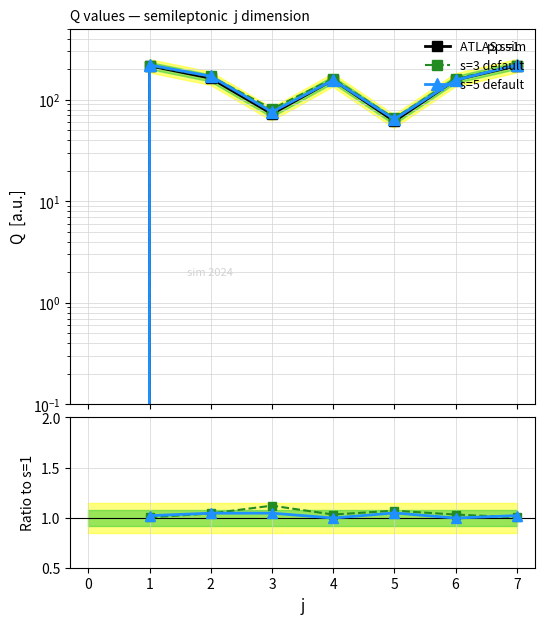

At how many categories does at least one series exceed 73?

6